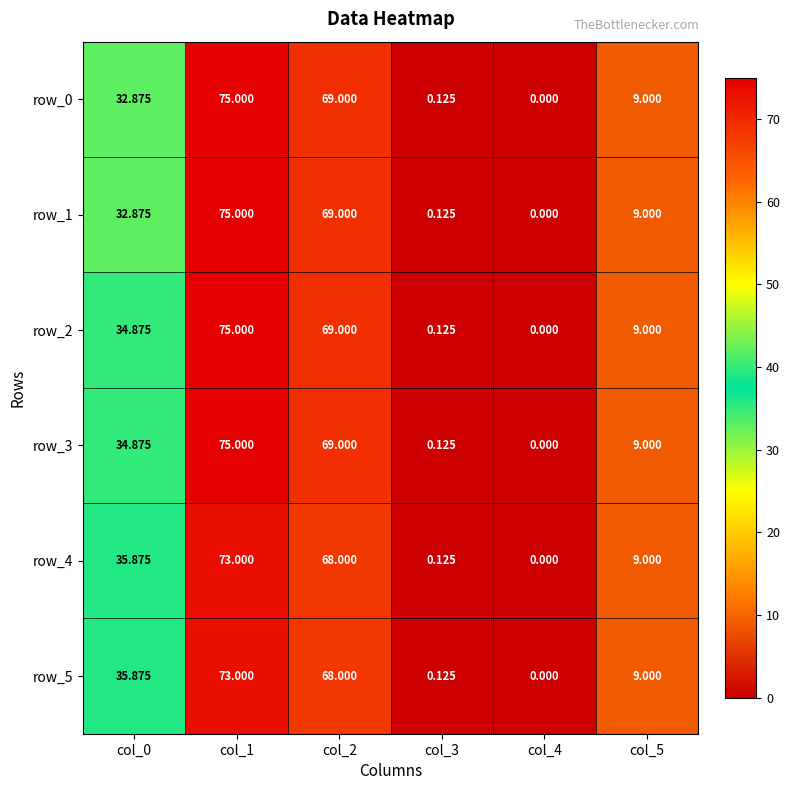

How many data points does each series have?

6